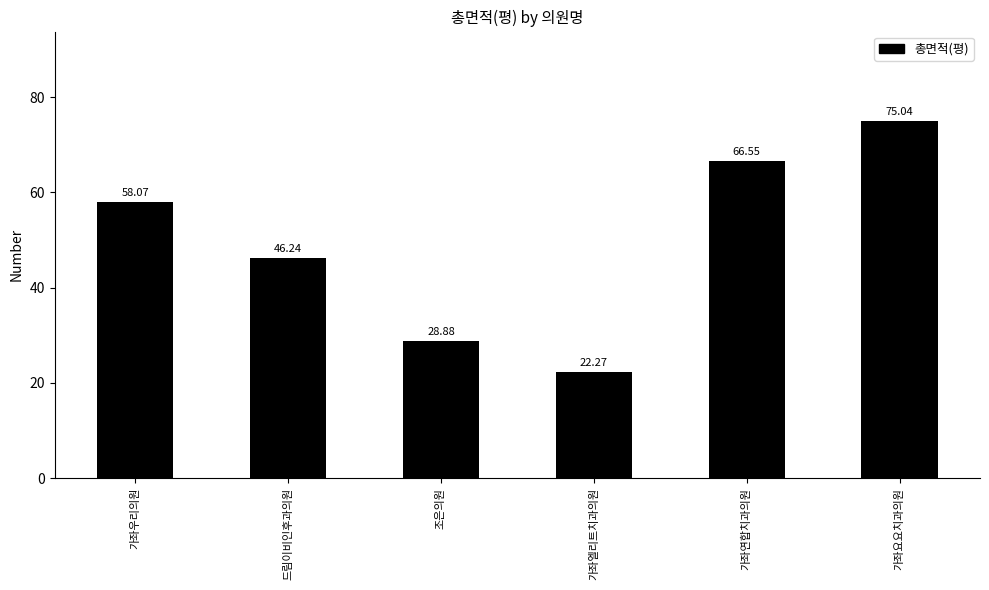

What is the change in value from 가좌엘리트치과의원 to 가좌요요치과의원?

+52.8